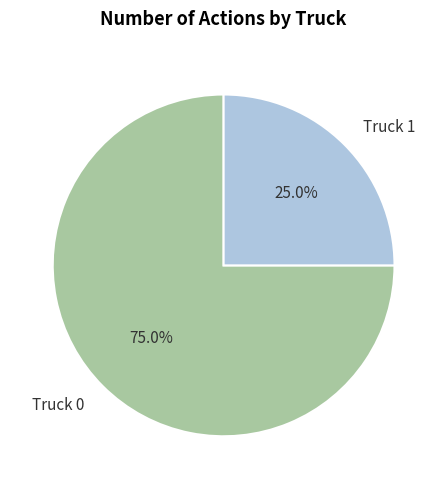

What is the majority slice?

Truck 0